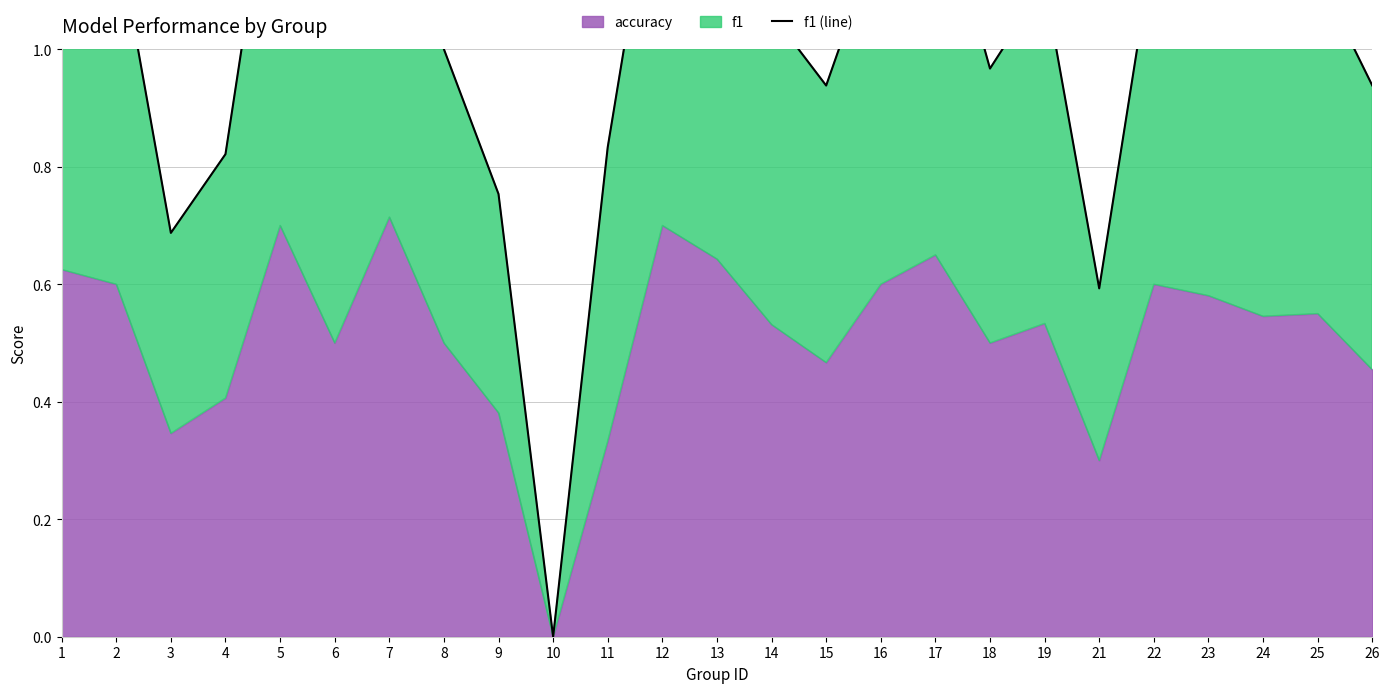

True or false: the data shows 0.6 at 21.

True